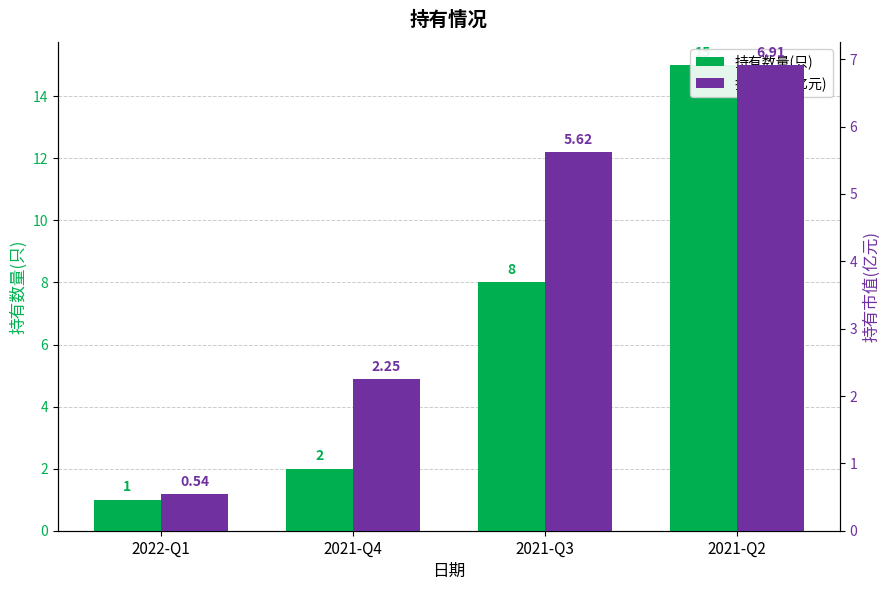

Rank the categories by 持有数量(只) value from lowest to highest.

2022-Q1, 2021-Q4, 2021-Q3, 2021-Q2